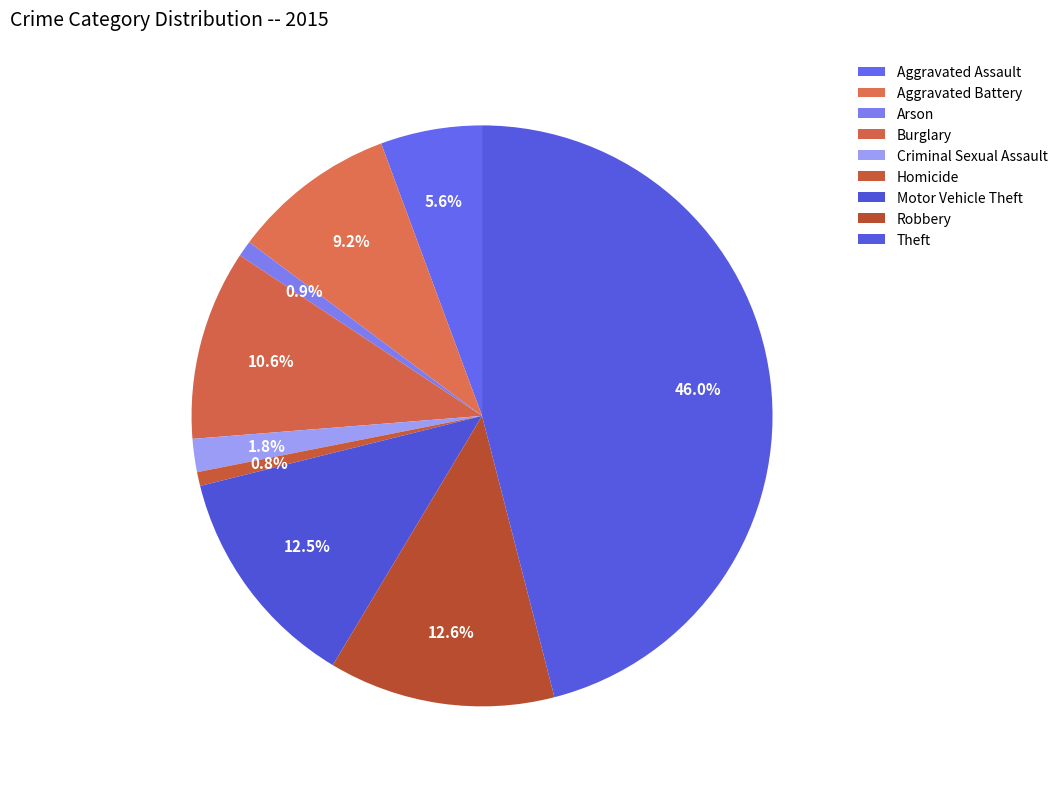

How many segments does this pie chart have?

9